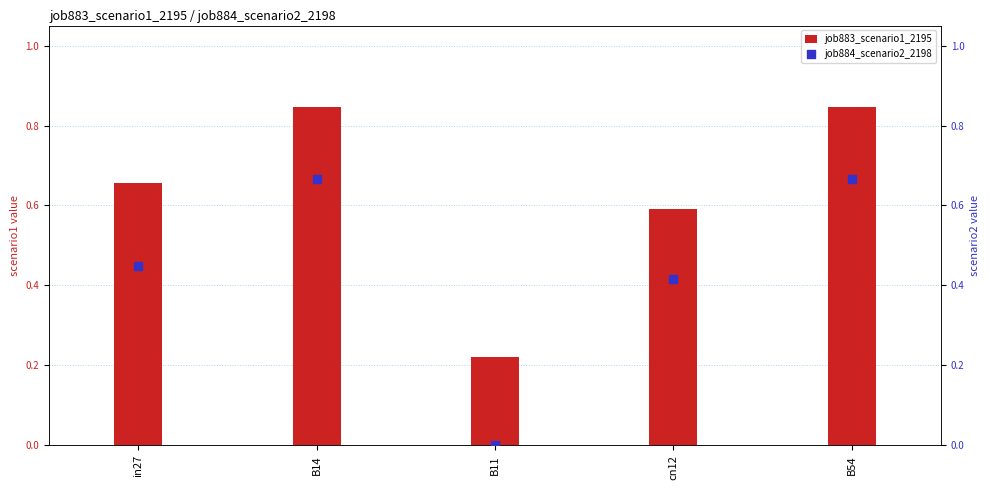

What is the total value across all series at B14?

1.5